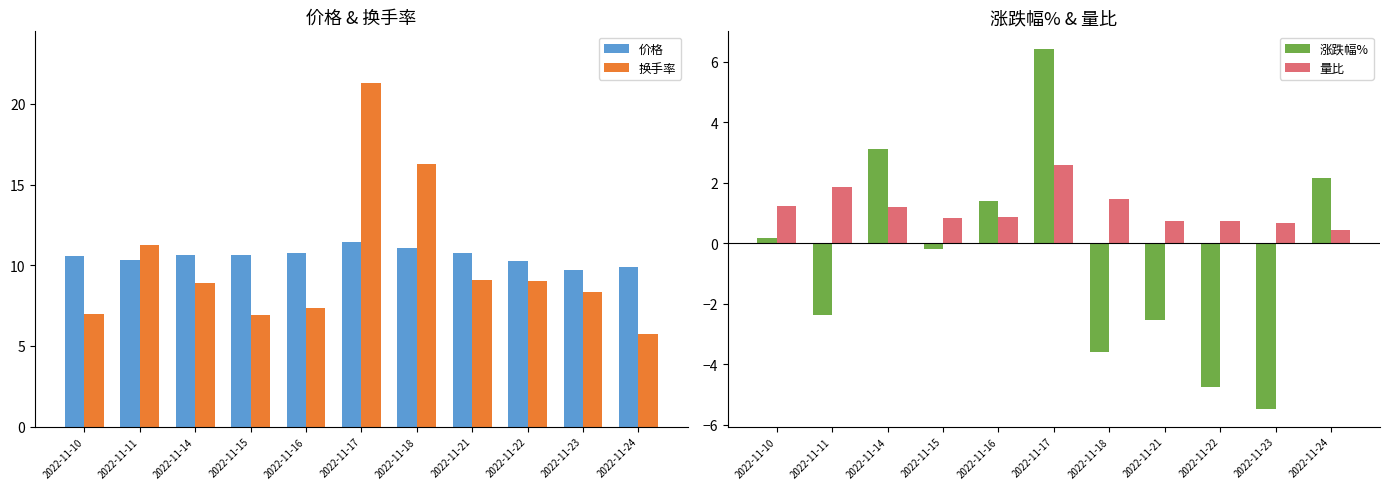

Is the value of 量比 at 2022-11-22 greater than the value of 价格 at 2022-11-24?

No